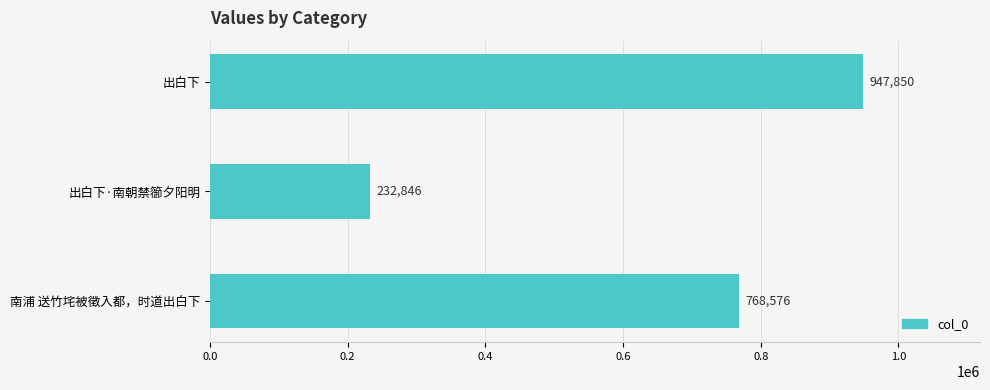

Rank the categories by value from highest to lowest.

出白下, 南浦 送竹垞被徵入都，时道出白下, 出白下·南朝禁篽夕阳明